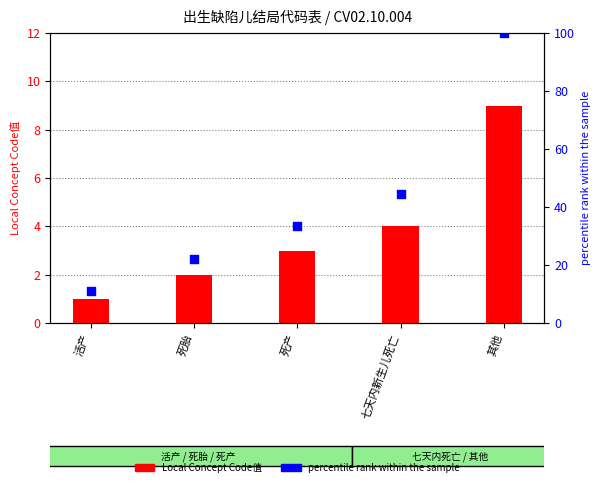

Which series reaches the minimum Y coordinate?

Local Concept Code值